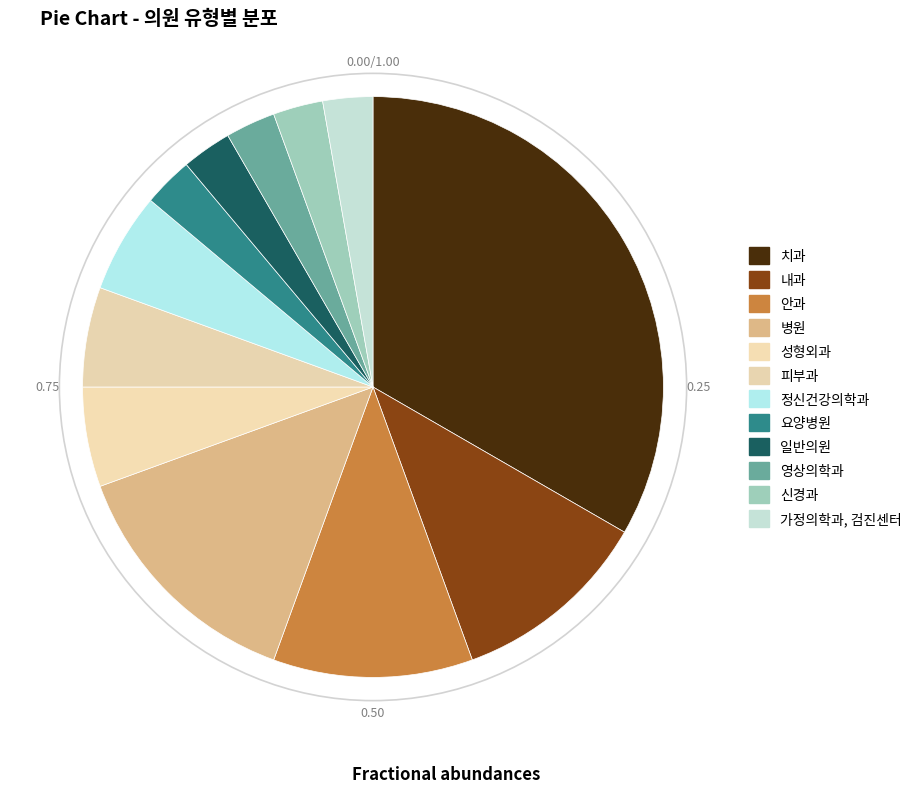

Count the number of slices in the pie.

12